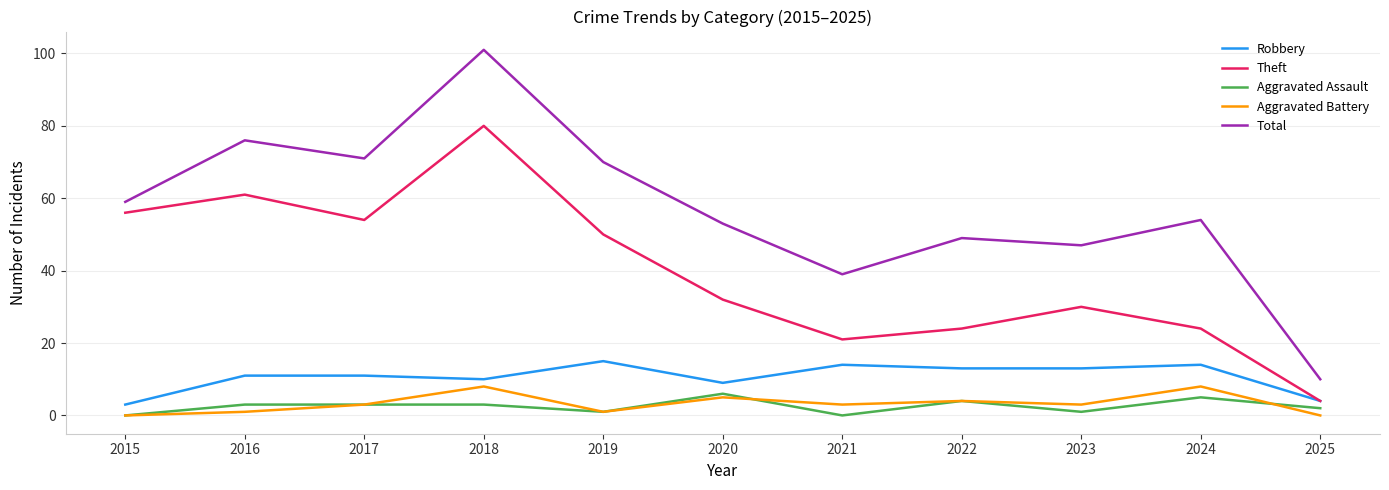

What is the sum of the Total values at 2016 and 2022?

125